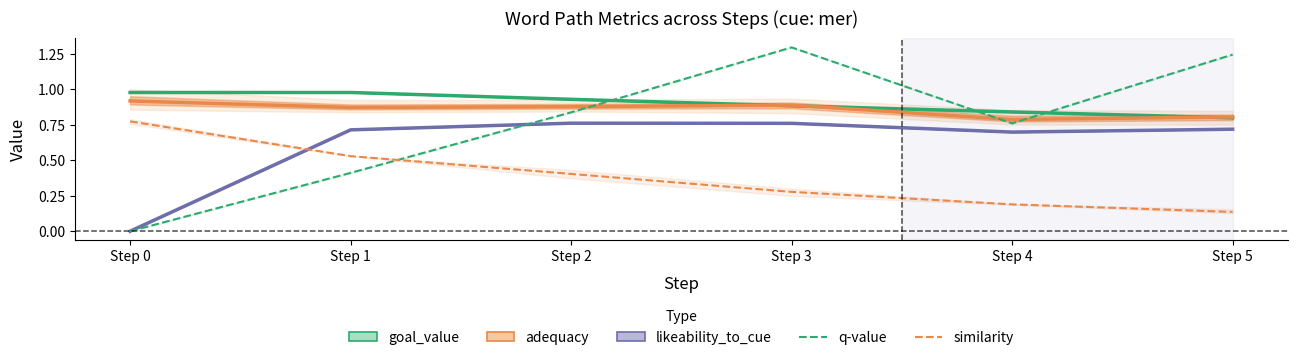

The goal_value series shows 0.9 at Step 3. True or false?

True